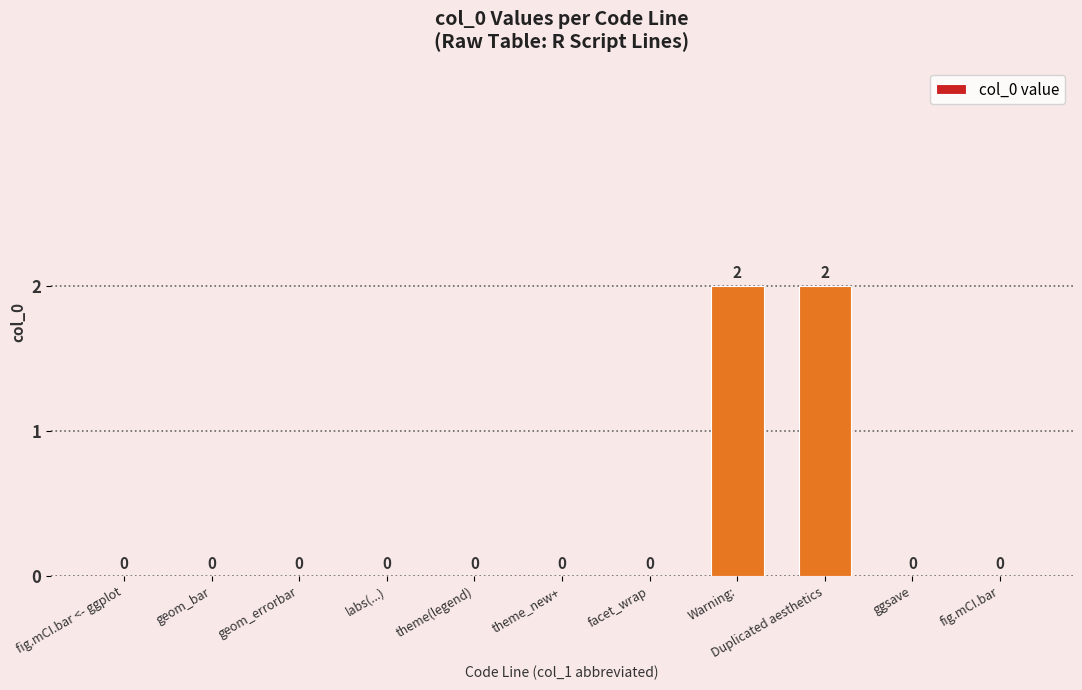

Is it true that the value at ggsave is 1?

False